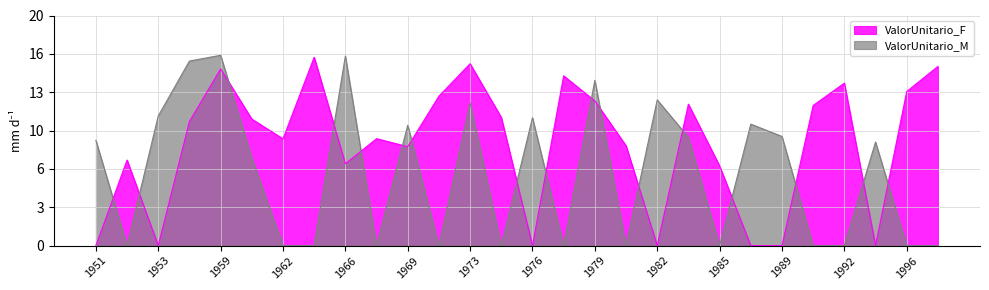

Between 1962 and 1979, which series saw the biggest shift?

ValorUnitario_M